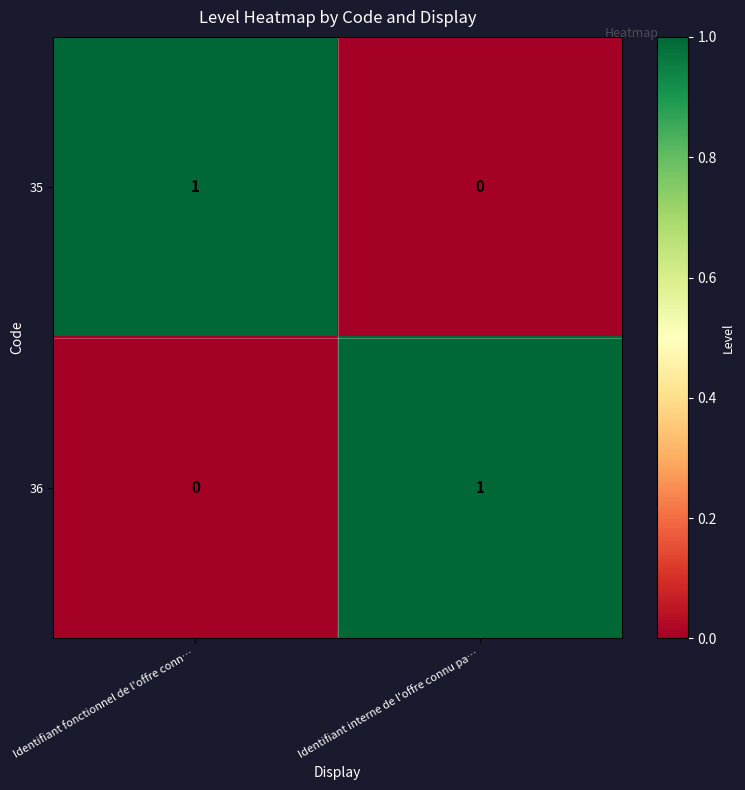

Which category has the highest value in the 35 series?

Identifiant fonctionnel de l'offre conn…